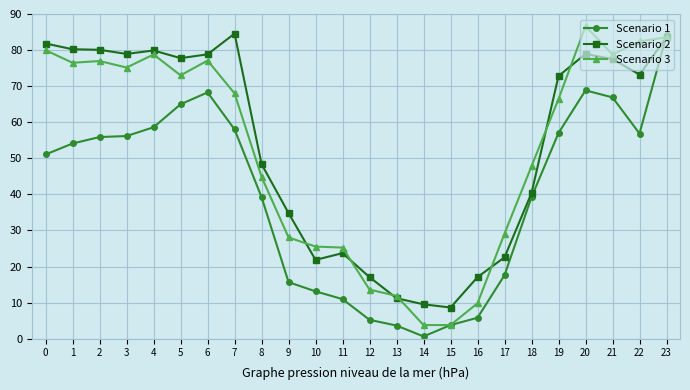

How many values in the Scenario 1 series are below 54?

12